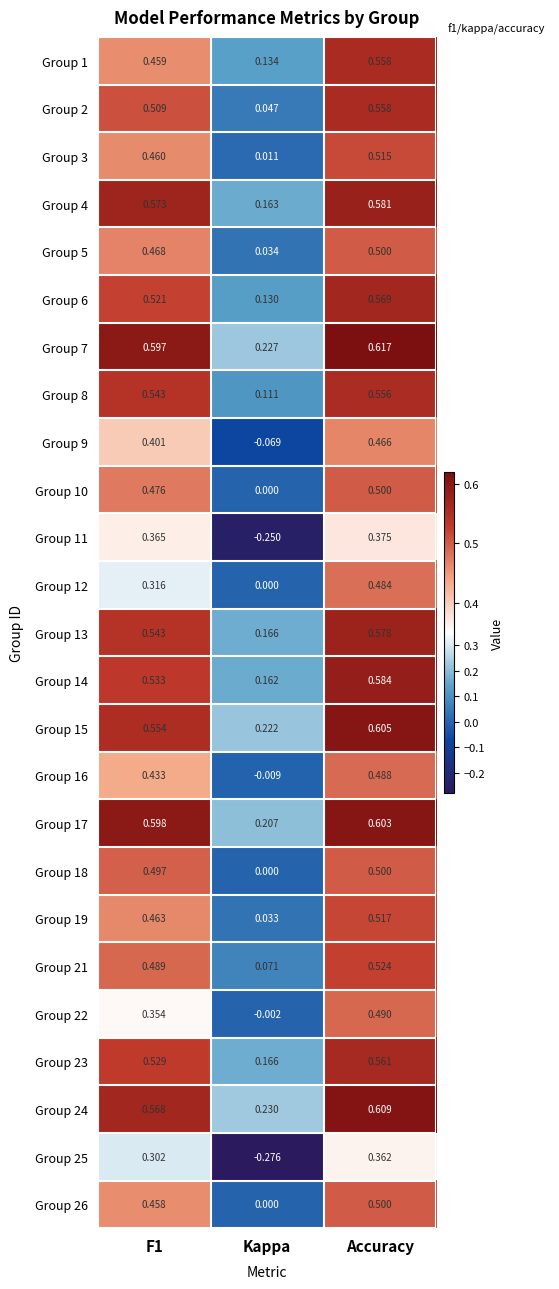

Where is Group 6 nearest to the value 0?

Kappa